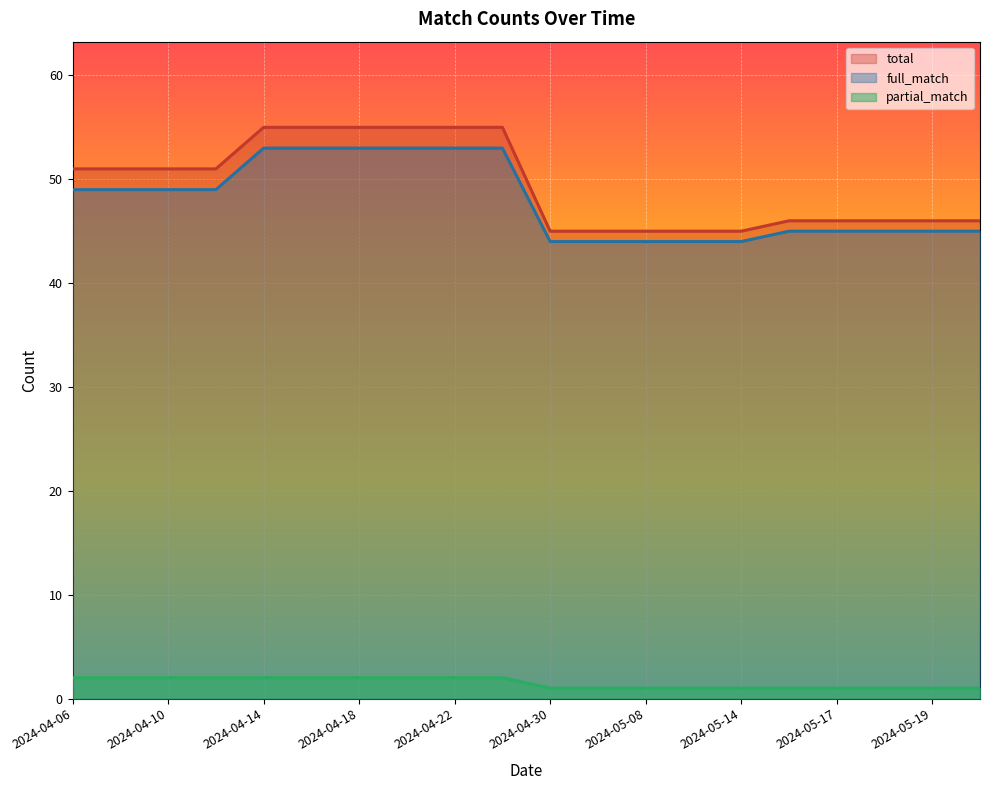

What is the label of the 15th point from the right?

2024-04-16